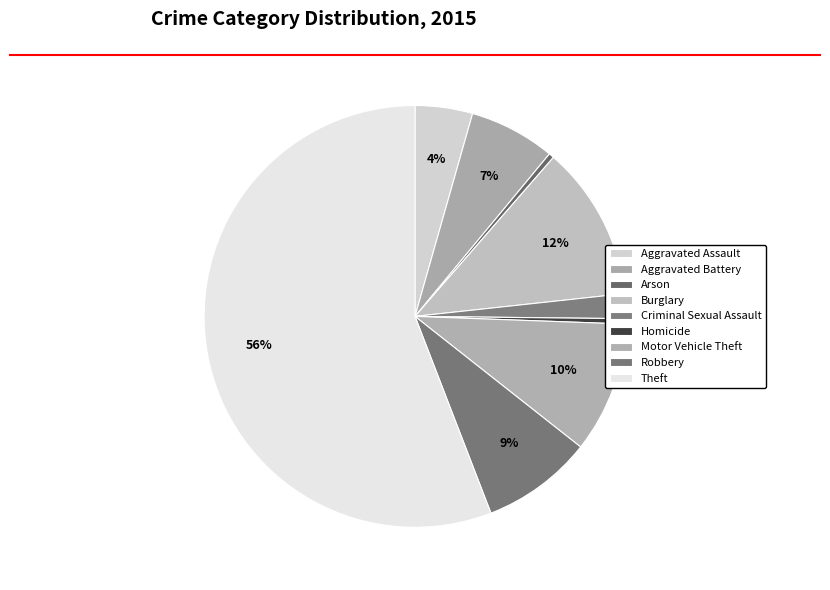

To the nearest percent, what percentage of the pie is Motor Vehicle Theft?

10%